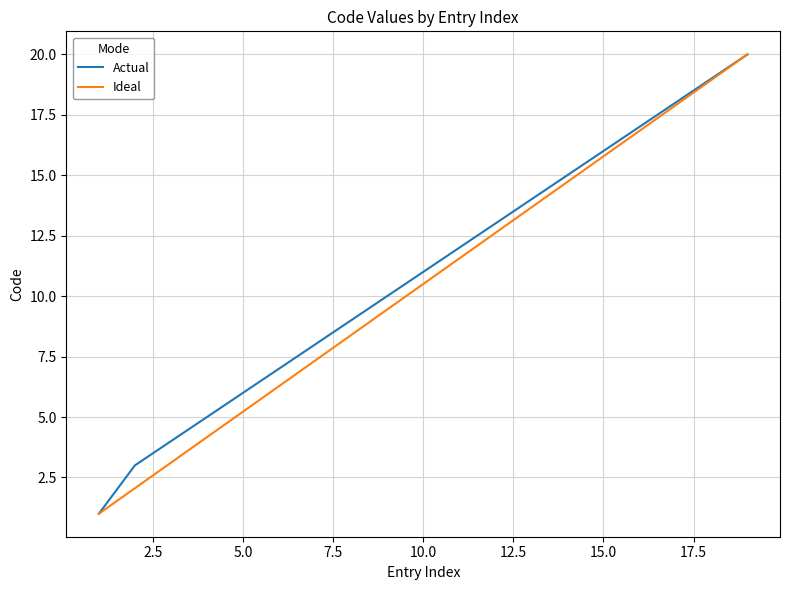

True or false: Actual has more than 2 points higher than both neighbors.

False